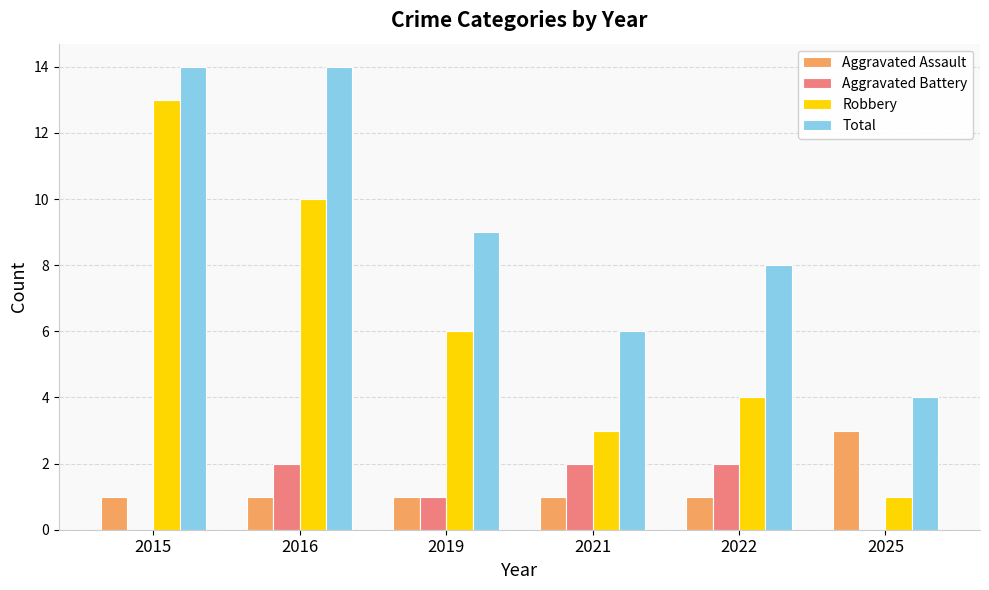

How many groups of bars are there?

6